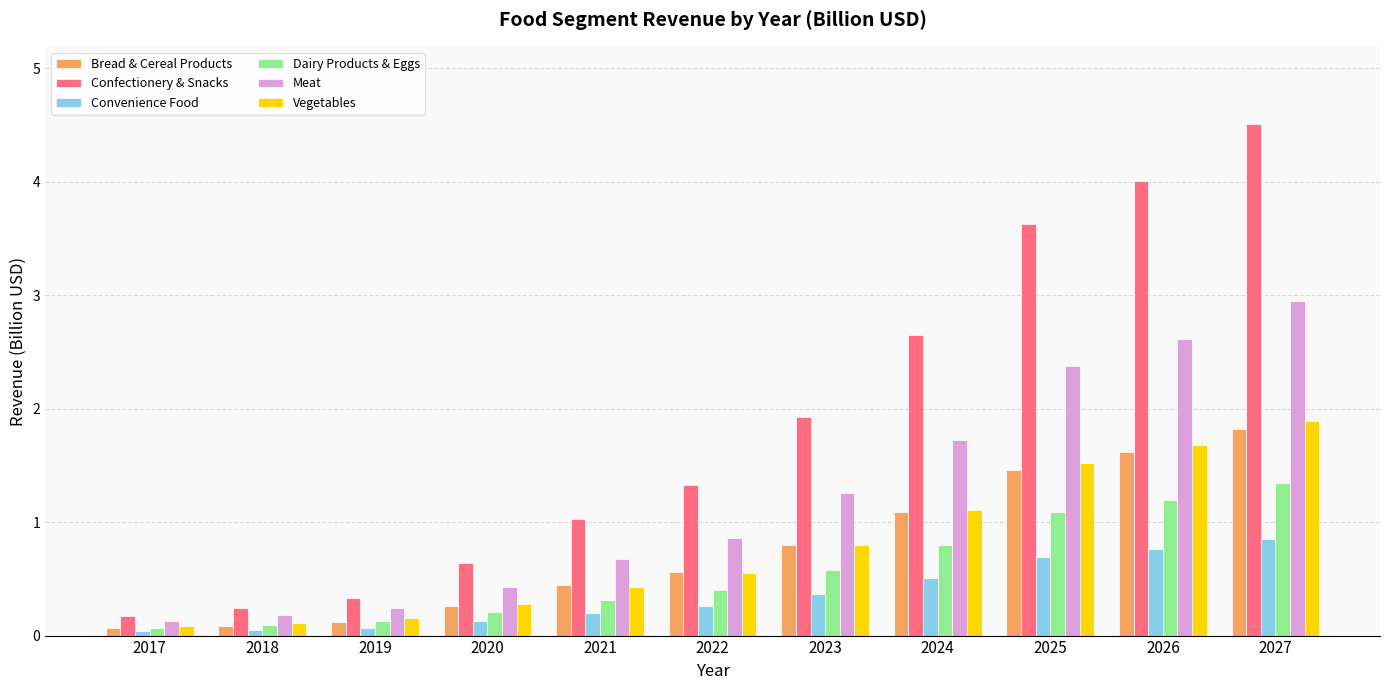

What is the approximate value of Dairy Products & Eggs at 2023?

0.6